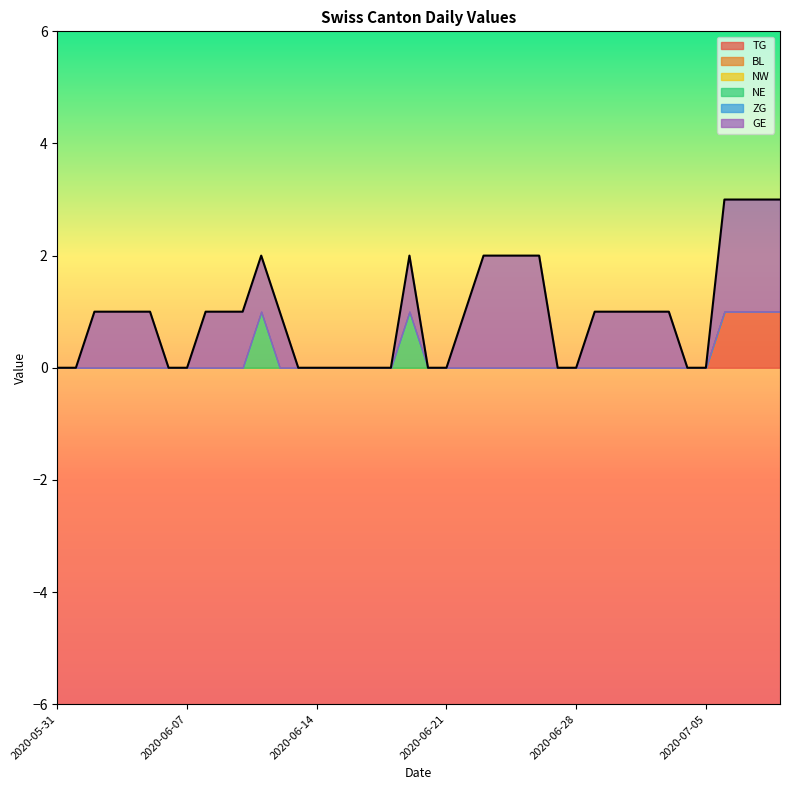

True or false: BL and ZG intersect in this chart.

False